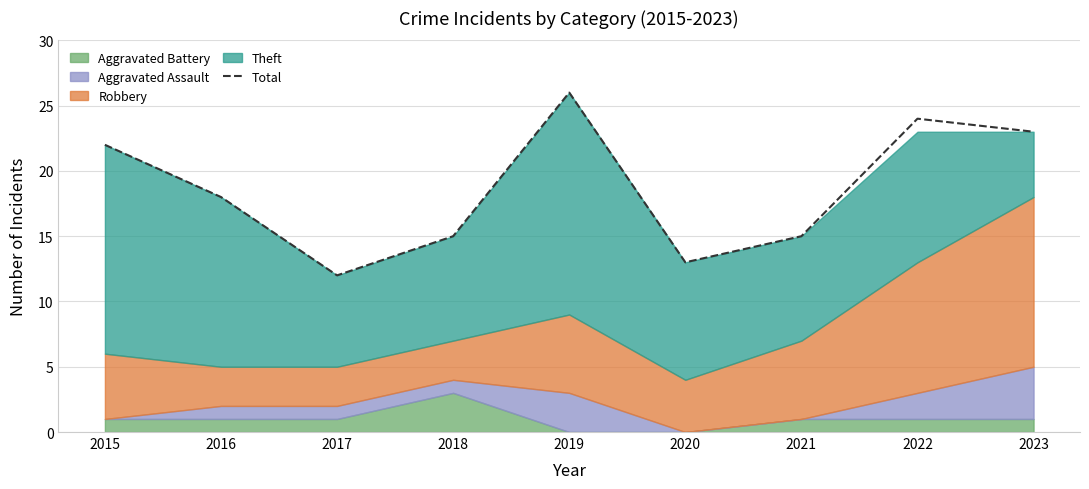

Reading left to right, extract all data points from this chart.

2015=22	2016=18	2017=12	2018=15	2019=26	2020=13	2021=15	2022=24	2023=23